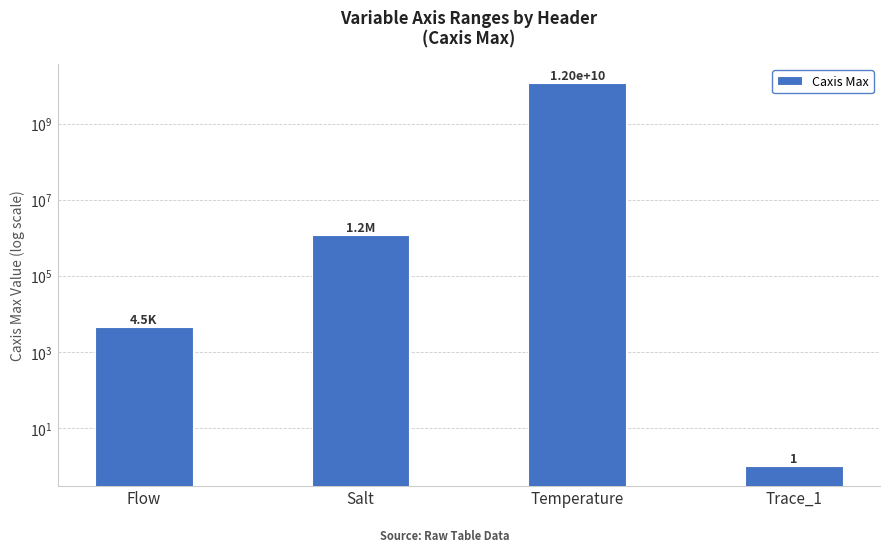

What is the minimum value shown in the chart?

1